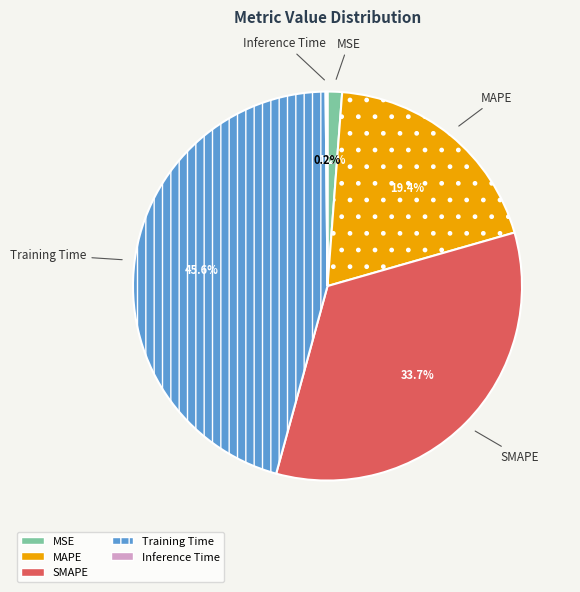

Which category has the biggest portion of the pie?

Training Time